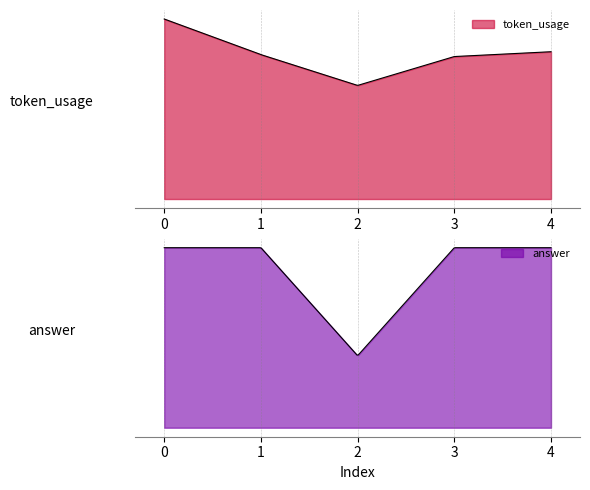

What is the value of the answer point at the 2nd from the left?

5